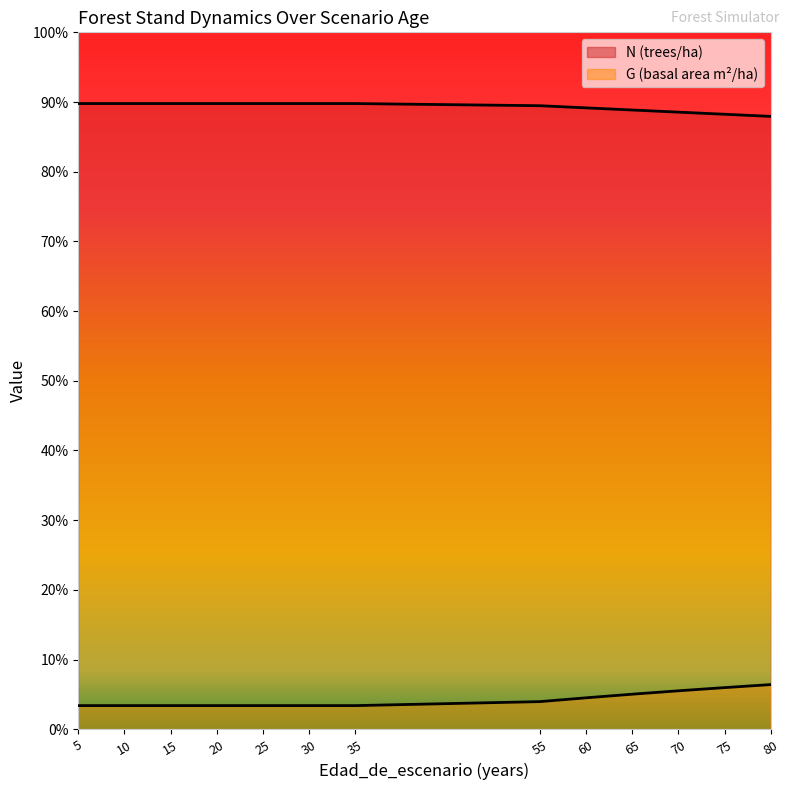

Which series changed the most between 20 and 25?

N